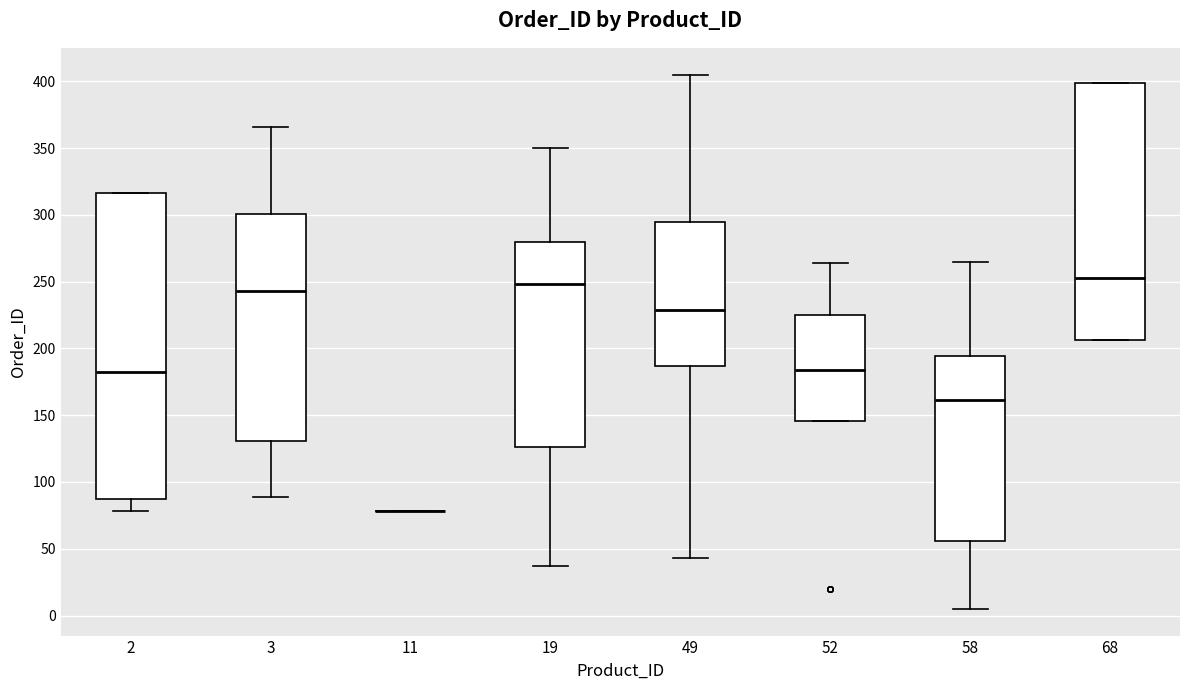

Reading left to right, transcribe this box plot: for each box, give where its median line is, the range the box spans, and where its two whiskers end, as read against the y-axis. The values are not printed on the chart, so give them approximately, as read against the axis.

2: median 180, box 85 to 315, whiskers 80 to 315
3: median 245, box 130 to 300, whiskers 90 to 365
11: box collapsed to a line at 80, whiskers 80 to 80
19: median 250, box 125 to 280, whiskers 35 to 350
49: median 230, box 185 to 295, whiskers 45 to 405
52: median 185, box 145 to 225, whiskers 145 to 265
58: median 160, box 55 to 195, whiskers 5 to 265
68: median 255, box 205 to 400, whiskers 205 to 400